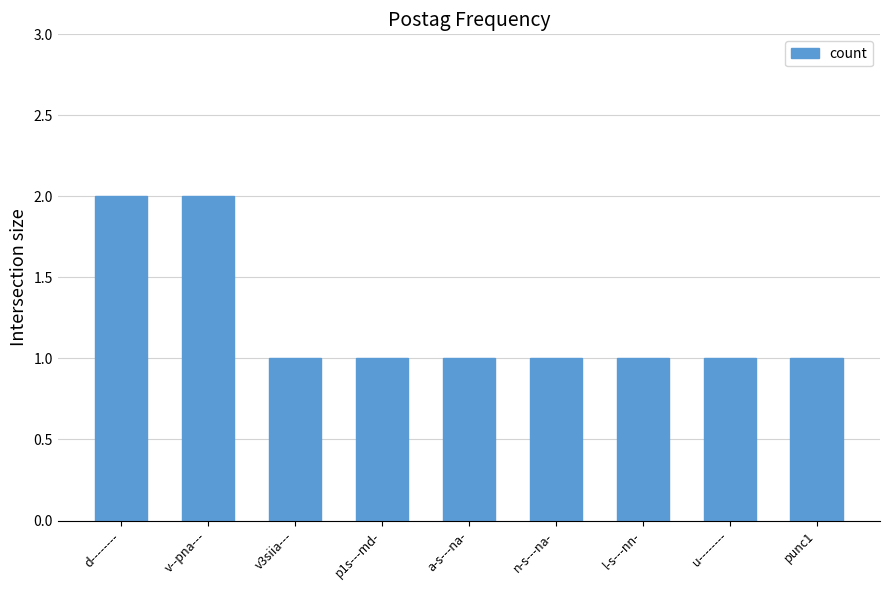

How many distinct data groups are displayed?

1